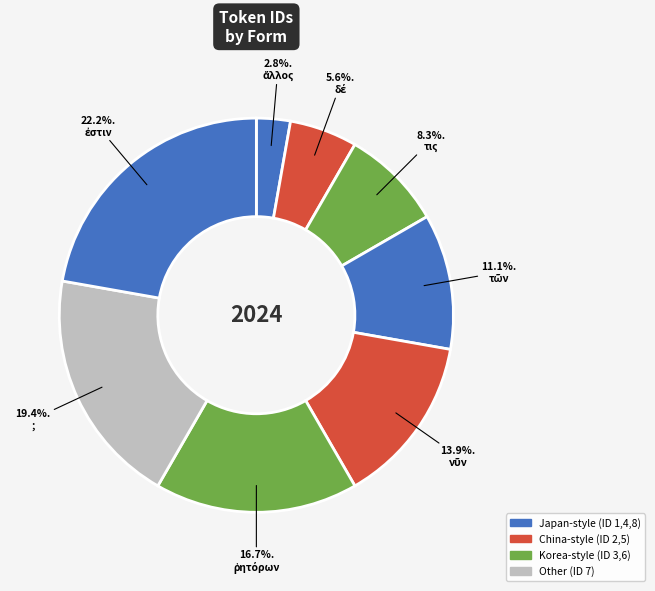

Count the number of slices in the pie.

8